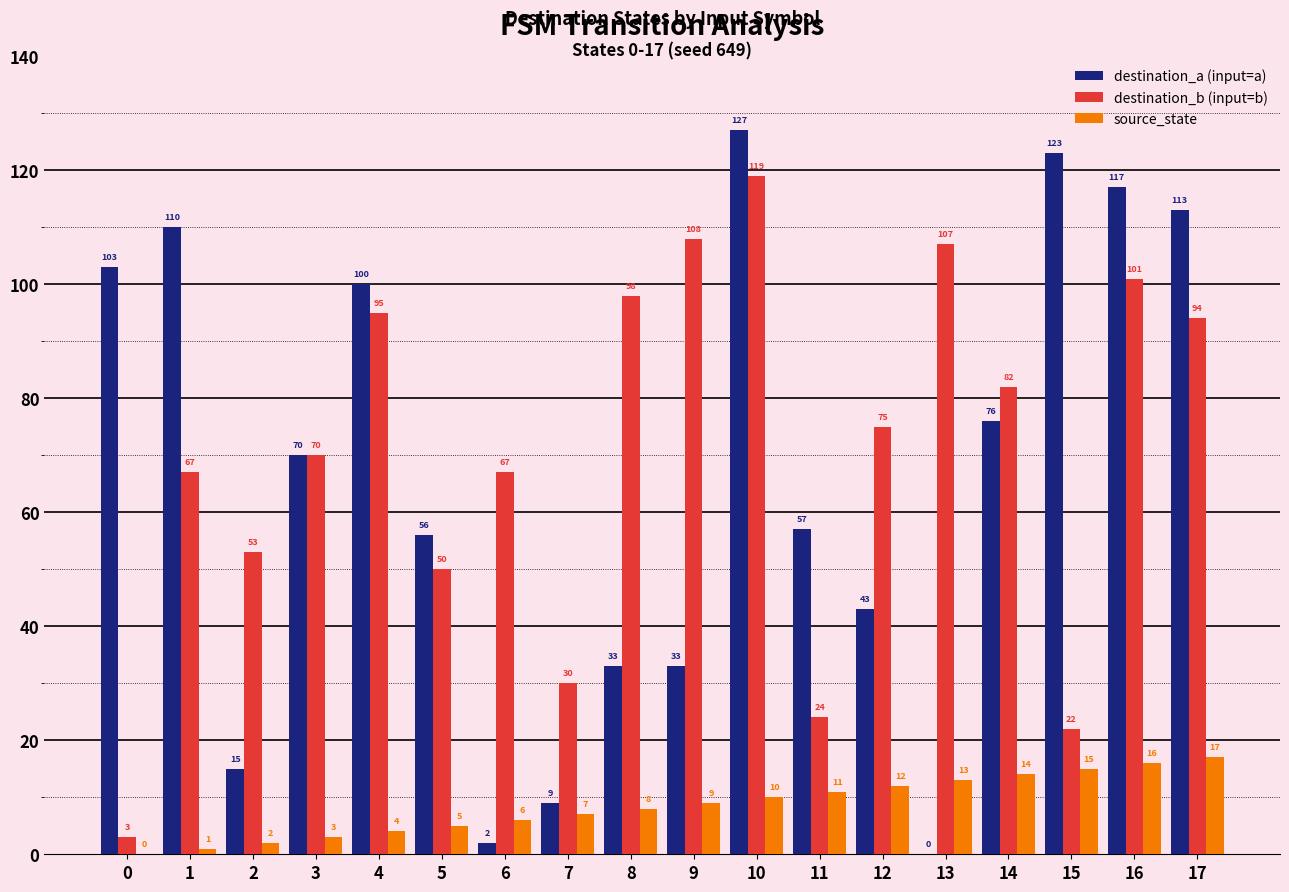

What is the total value across all series at 17?

224